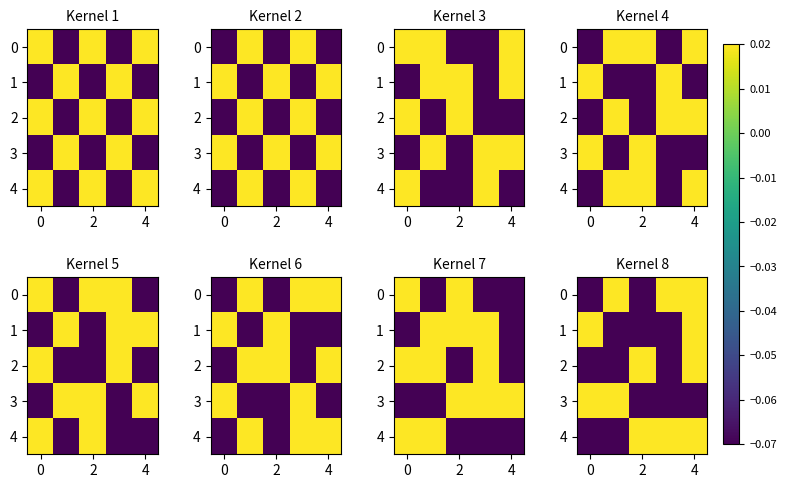

At which category is the sum across all series the highest?

4